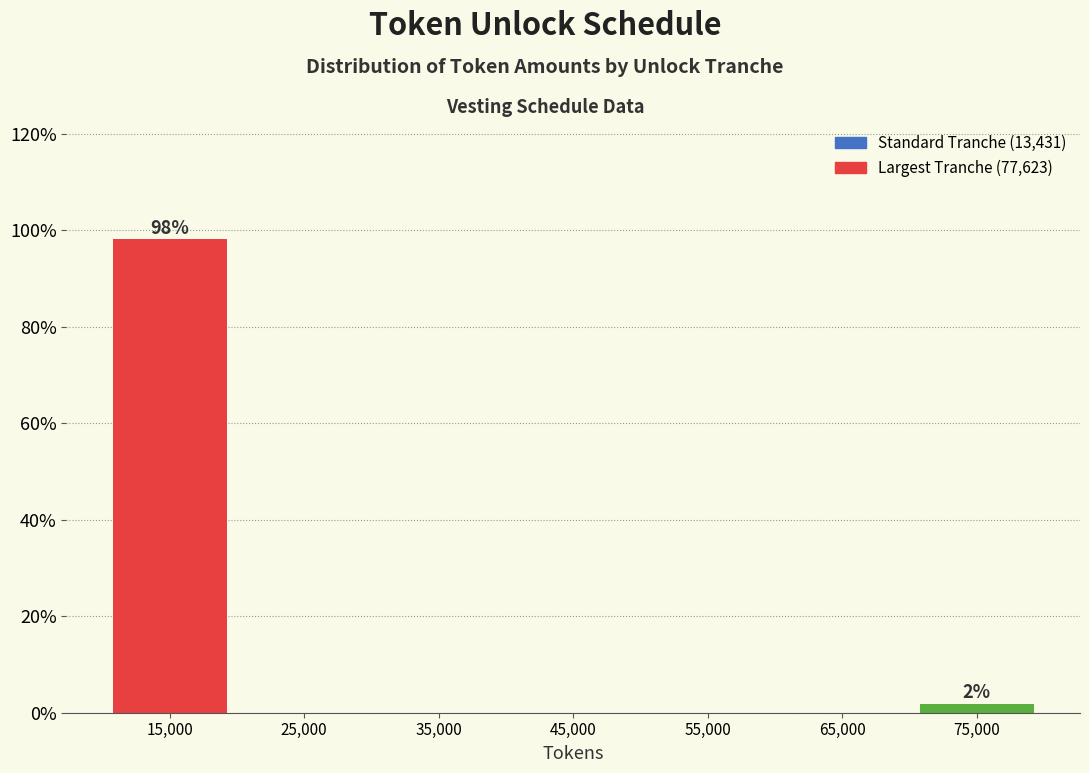

Which range on the x-axis has the tallest bar?

10000 to 20000